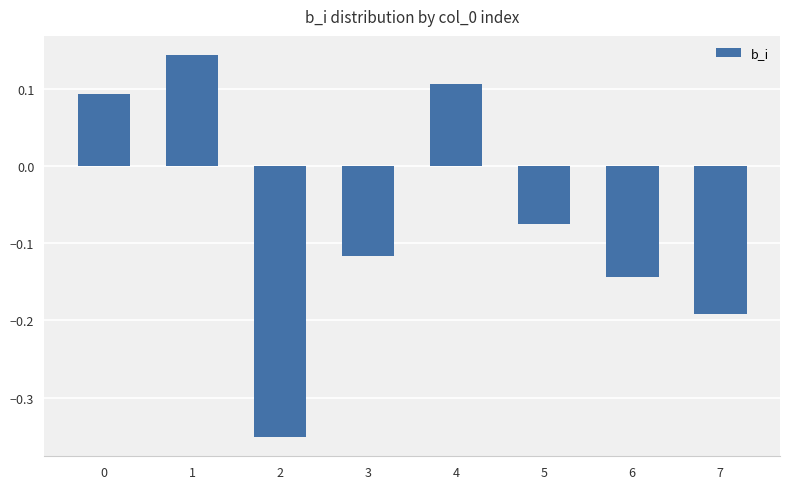

Is it true that the value at 1 is 0.3?

False